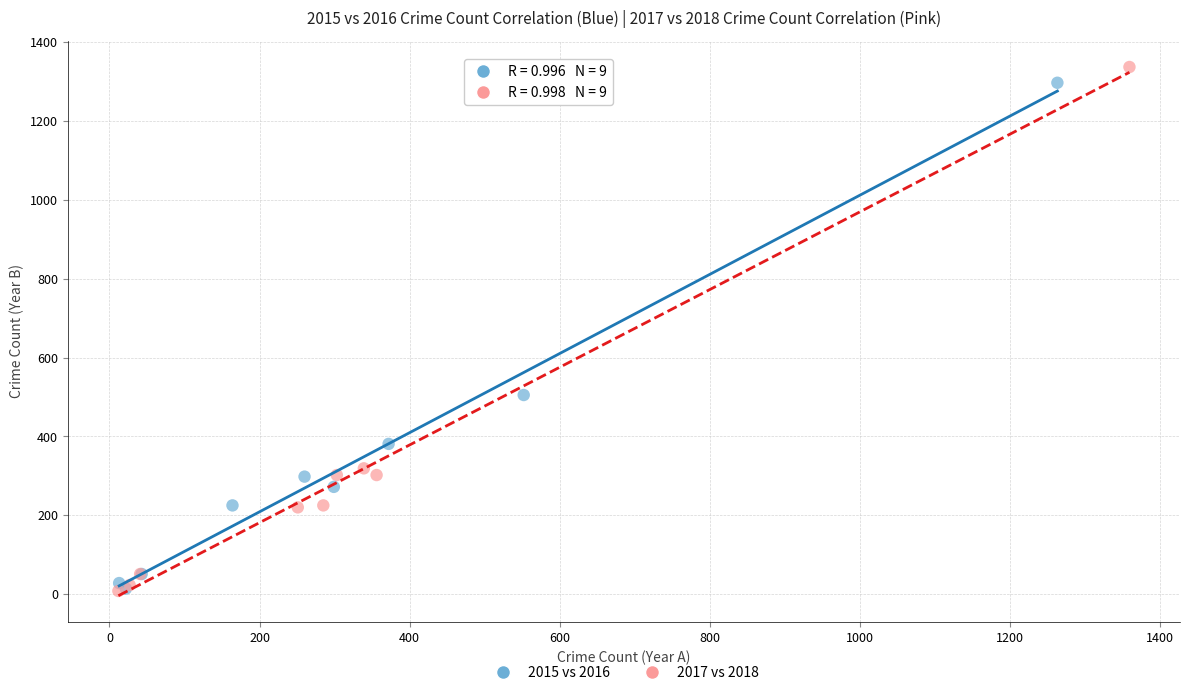

Which series has the widest spread of Y values?

2017 vs 2018